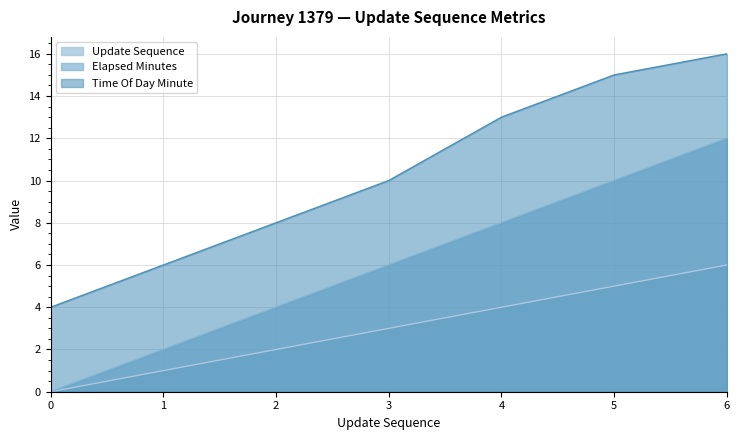

What is the difference between the update_sequence values at 0 and 2?

2